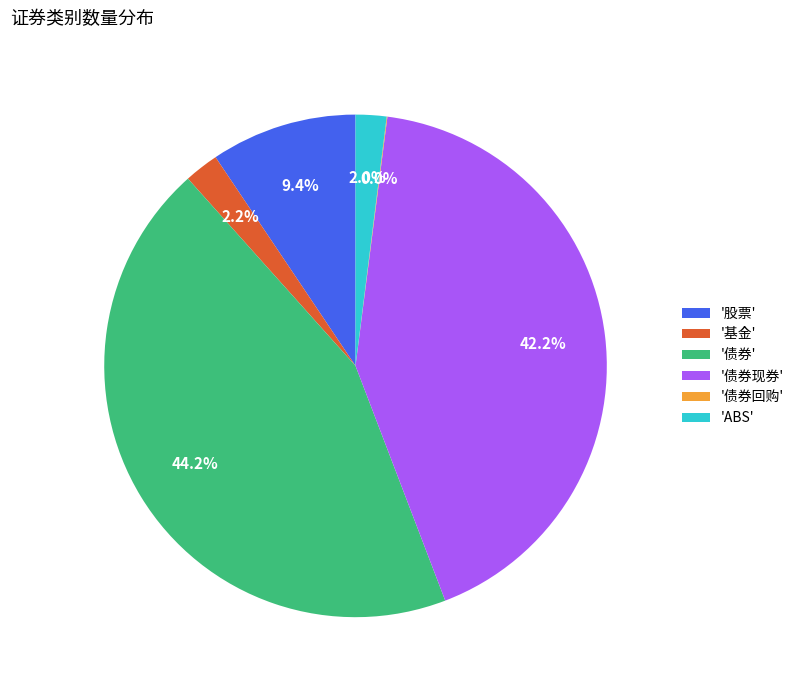

Which category has the biggest portion of the pie?

'债券'